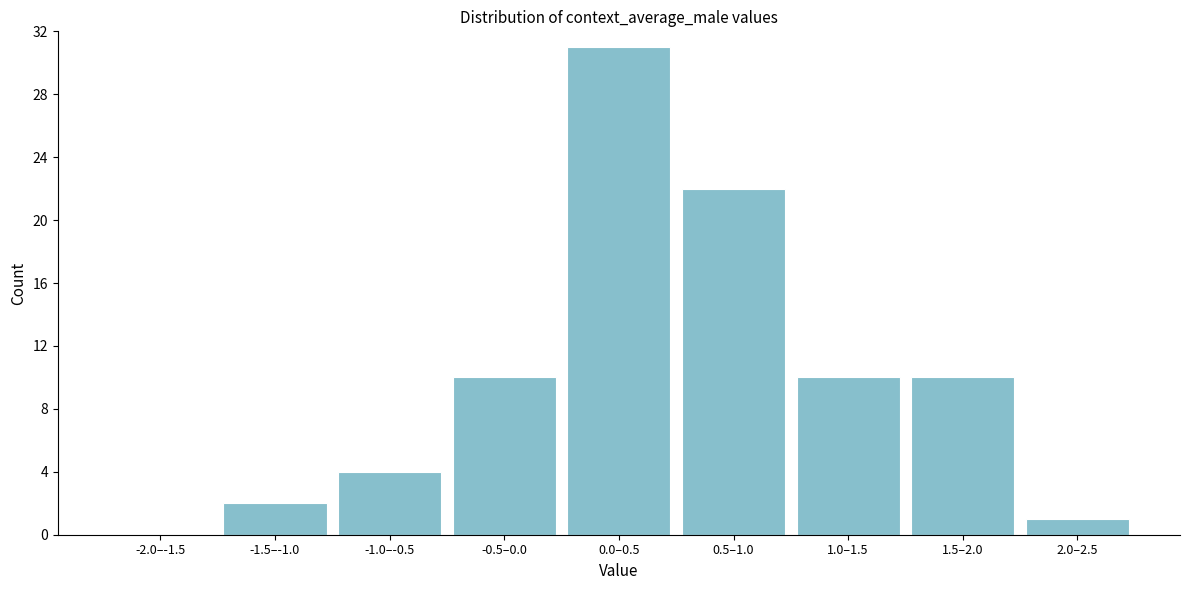

Reading left to right, extract all data points from this chart.

-2.0–-1.5=0	-1.5–-1.0=2	-1.0–-0.5=4	-0.5–0.0=10	0.0–0.5=31	0.5–1.0=22	1.0–1.5=10	1.5–2.0=10	2.0–2.5=1